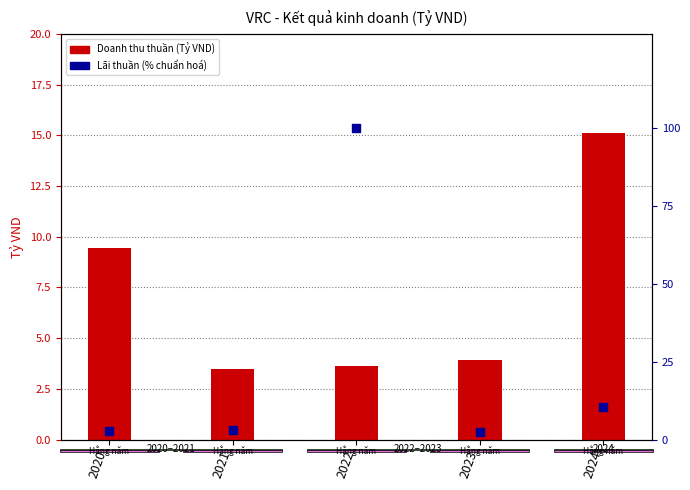

At how many categories does at least one series exceed 64?

1